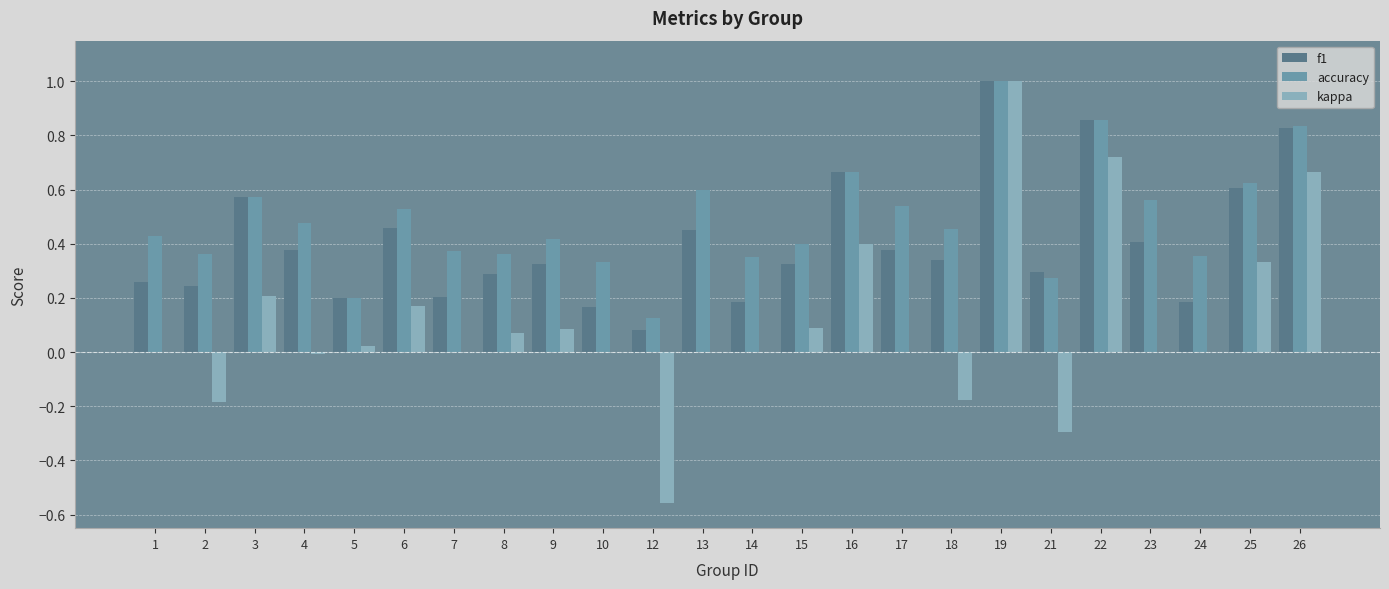

The accuracy series shows 0.9 at 13. True or false?

False